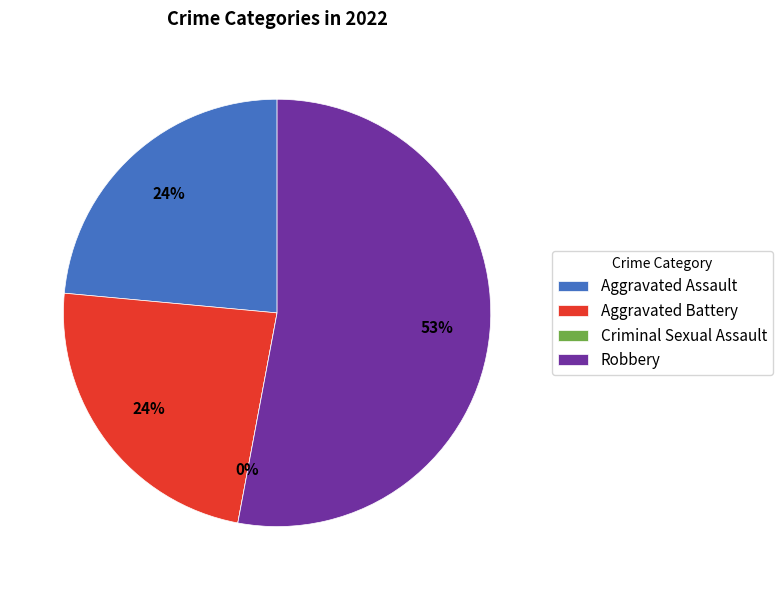

Rank the categories by value from lowest to highest.

Criminal Sexual Assault, Aggravated Assault, Aggravated Battery, Robbery